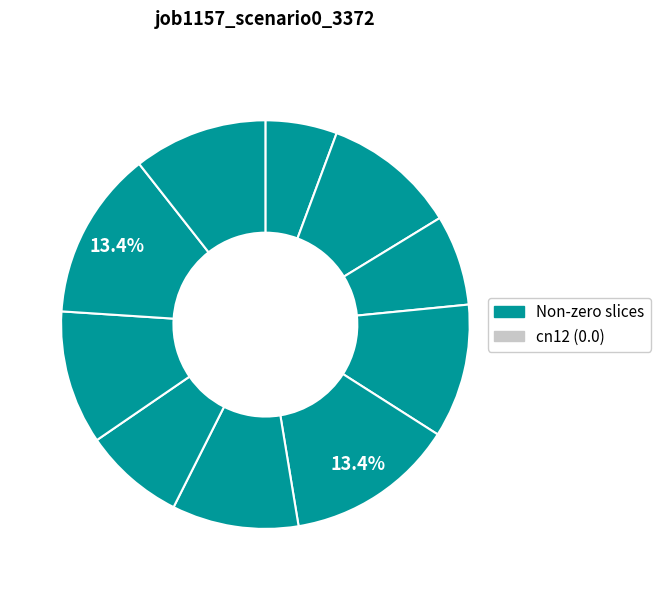

Count the number of slices in the pie.

10